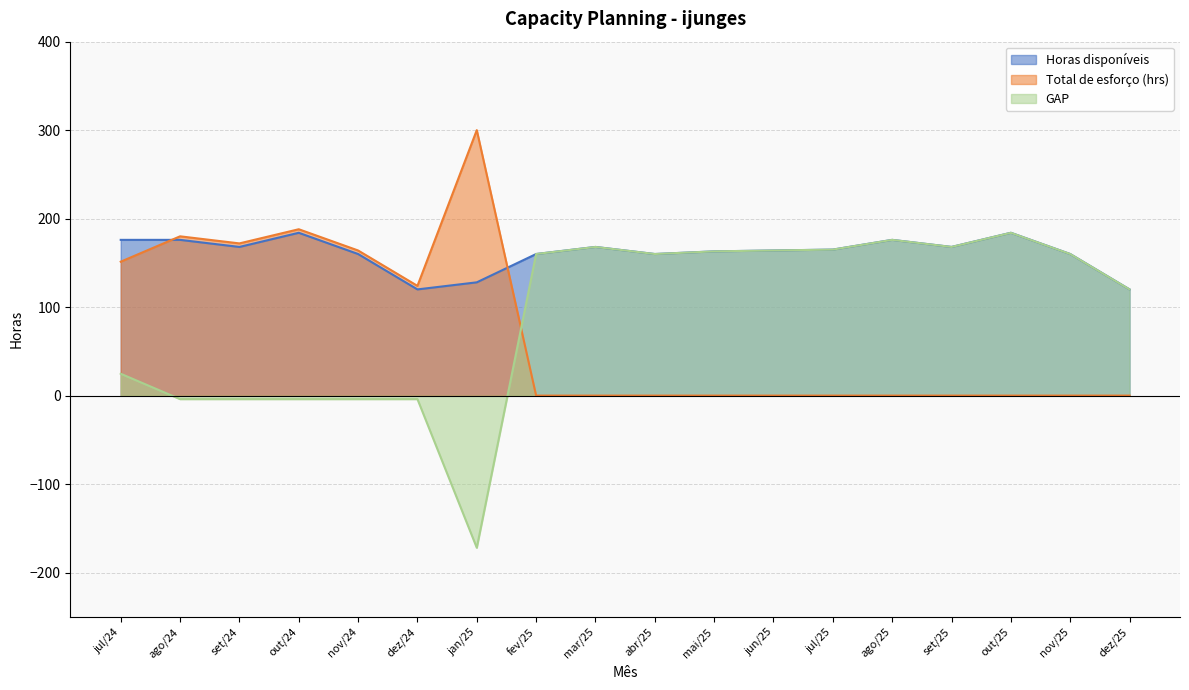

True or false: GAP and Horas disponíveis cross at least once.

False